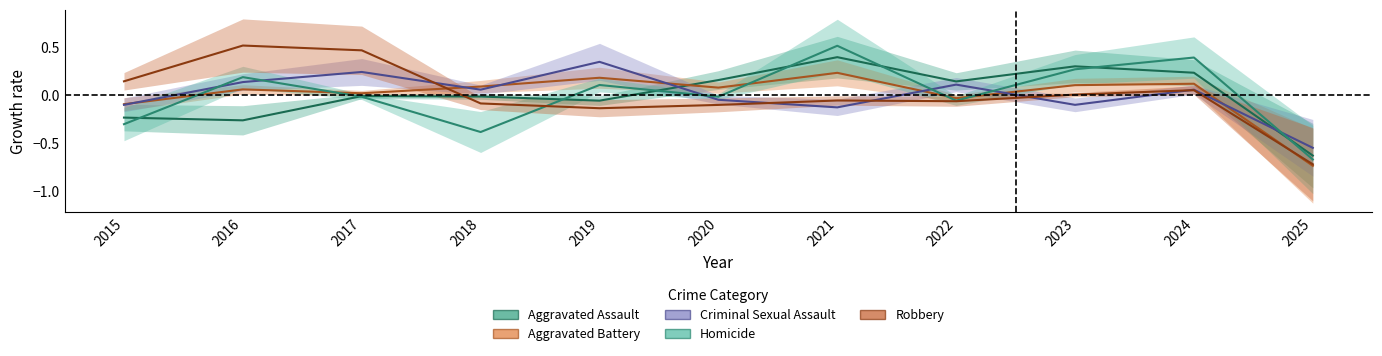

True or false: Aggravated Battery and Criminal Sexual Assault intersect in this chart.

True